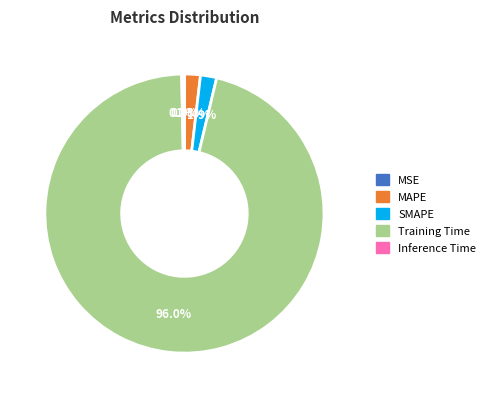

To the nearest percent, what portion does Training Time represent?

96%